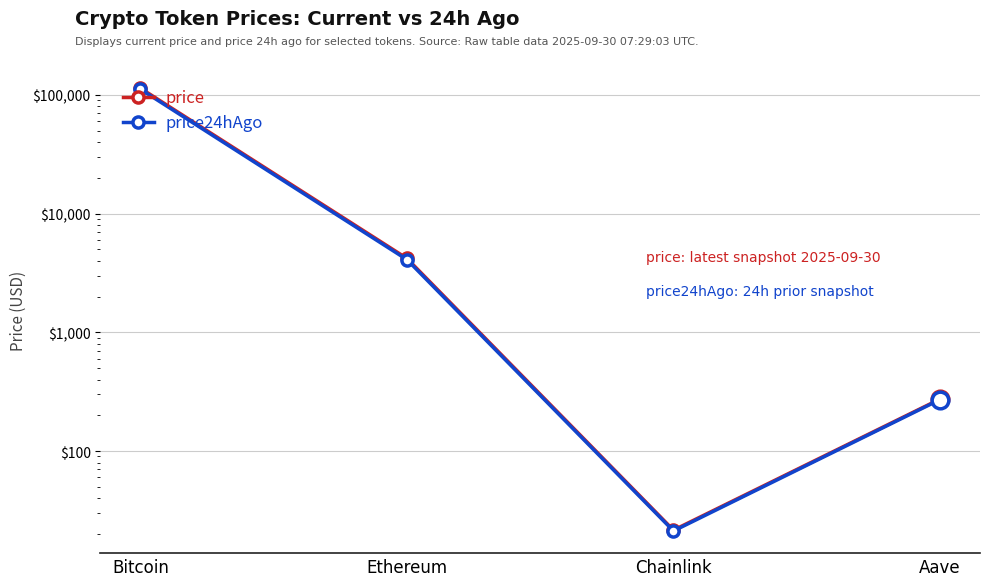

Where is price nearest to the value 56979?

Ethereum